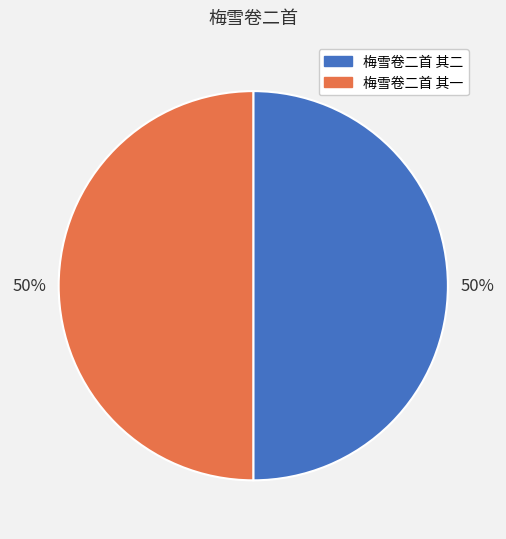

Count the number of slices in the pie.

2